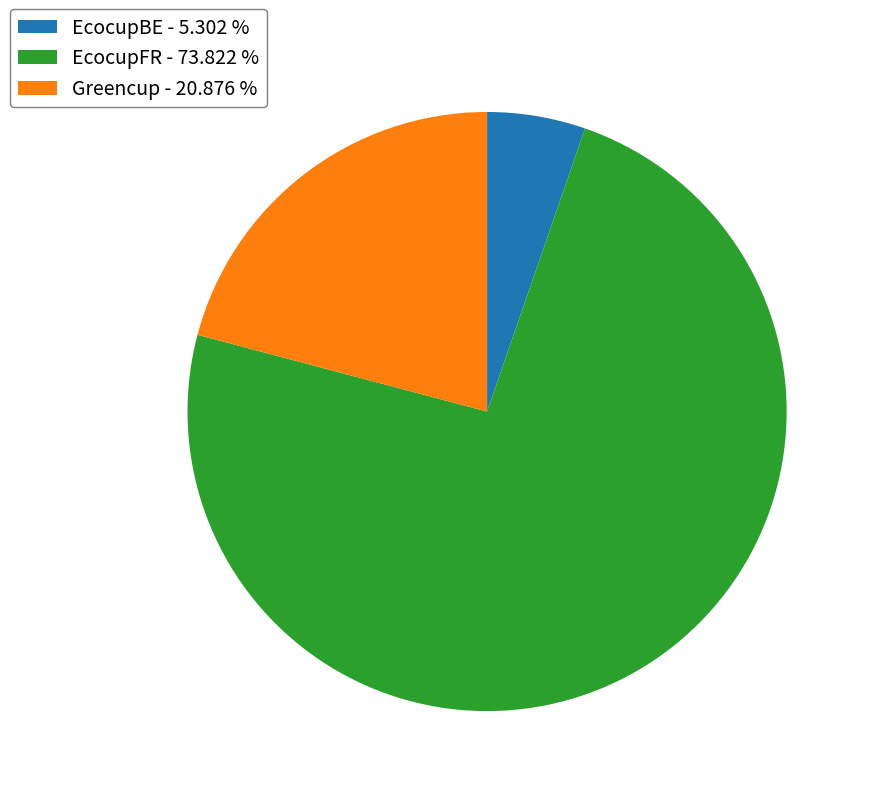

Does any single category account for the majority?

Yes